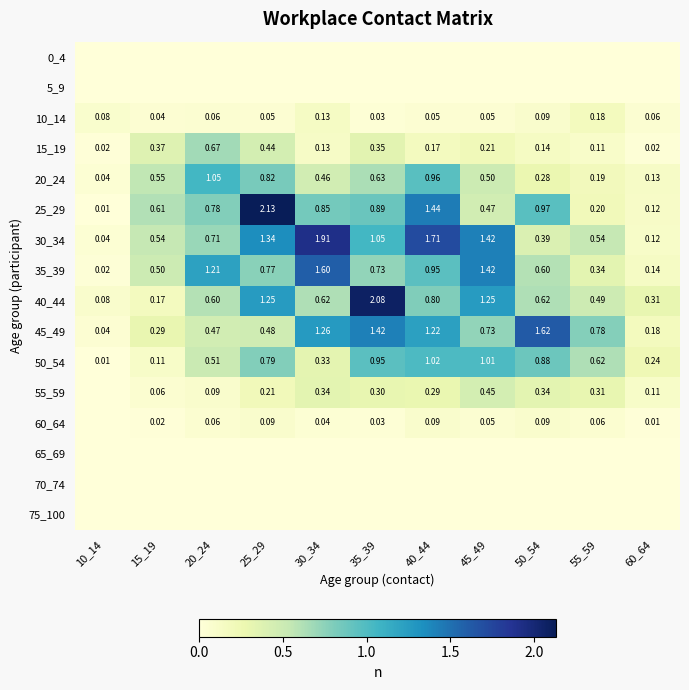

What is the difference between the 50_54 values at 25_29 and 15_19?

0.7